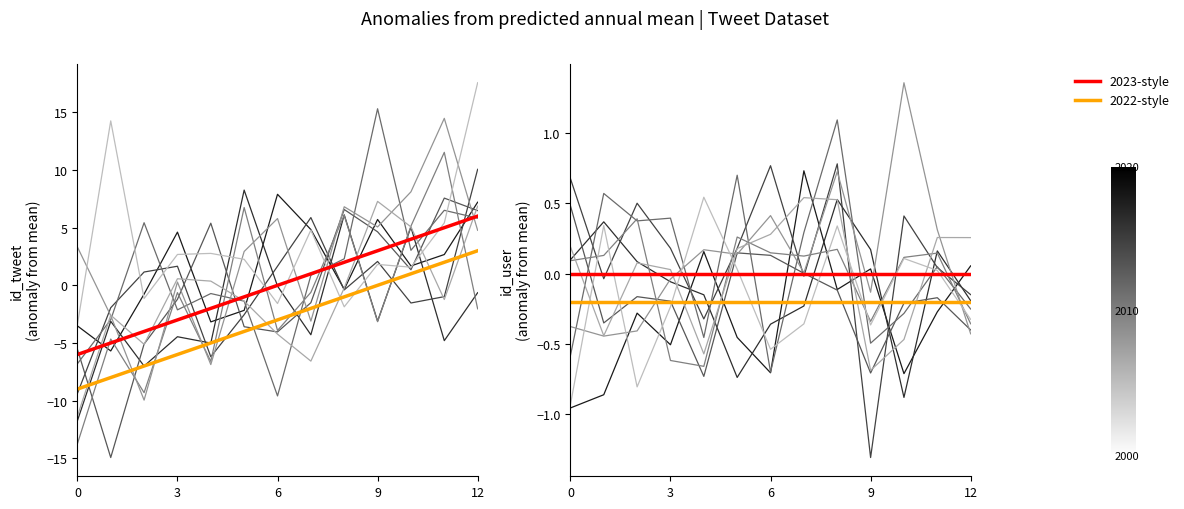

Which series ends up on top after the final intersection of id_tweet (2022-style) and id_user (2022-style)?

id_tweet (2022-style)